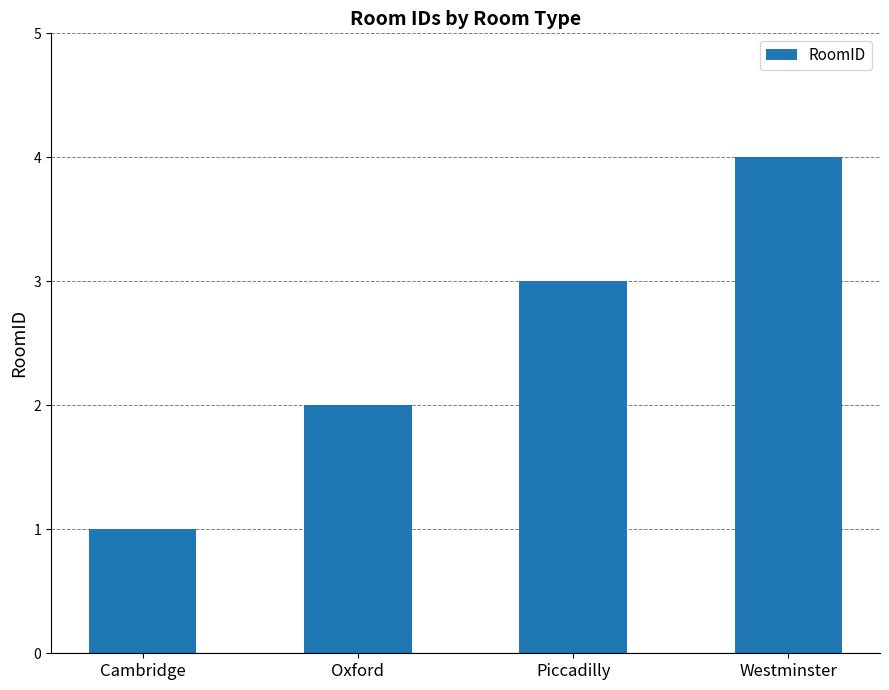

What is the sum of all values?

10